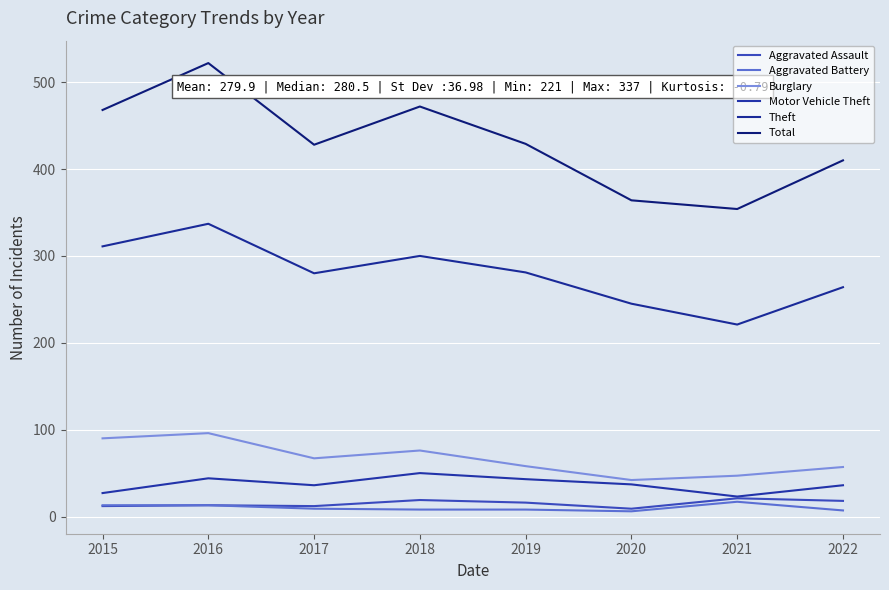

True or false: Theft and Motor Vehicle Theft cross at least once.

False